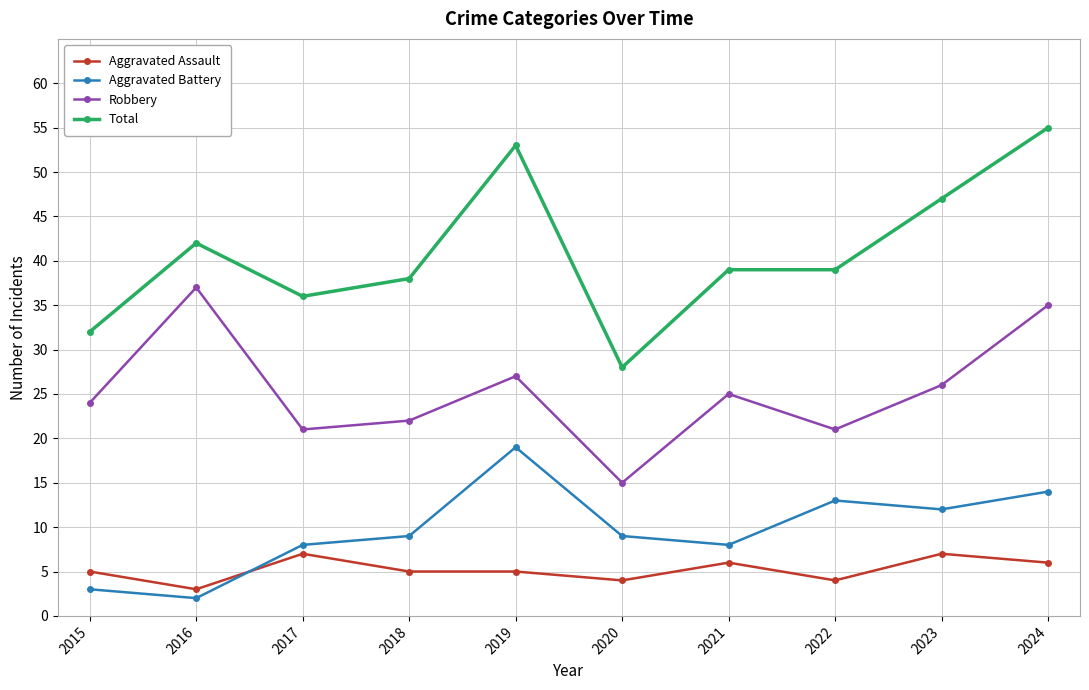

What is the difference between the highest and lowest values at 2020?

24